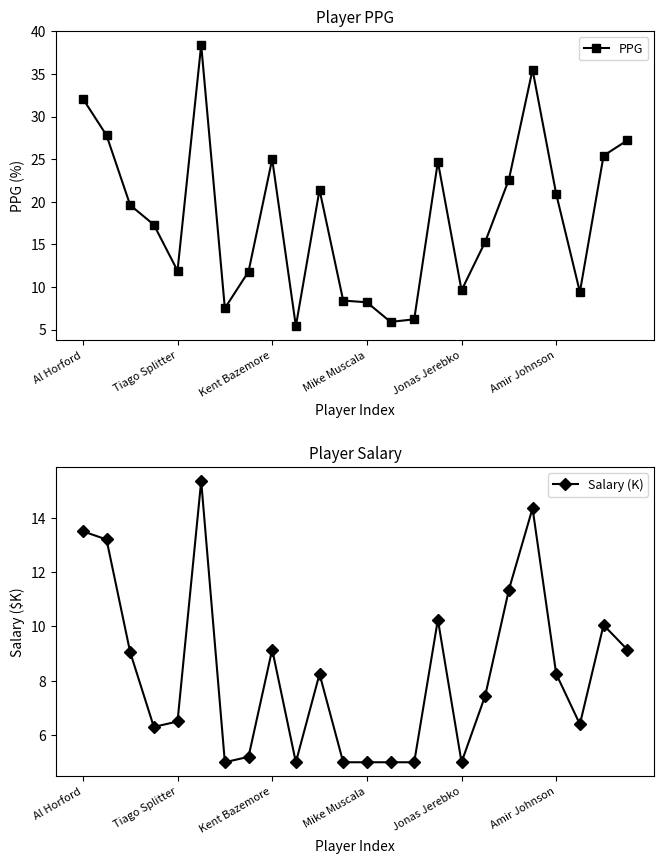

Which has a higher value, 13 or 10?

10